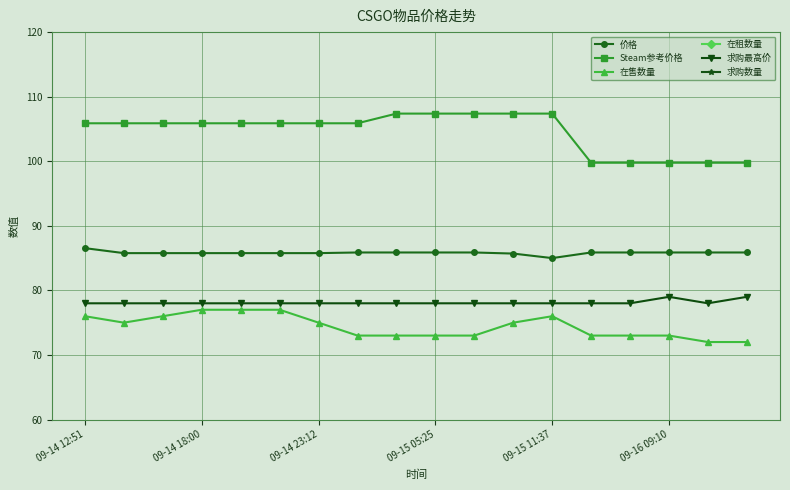

What is the value of the Steam参考价格 point at the 11th from the left?

107.4